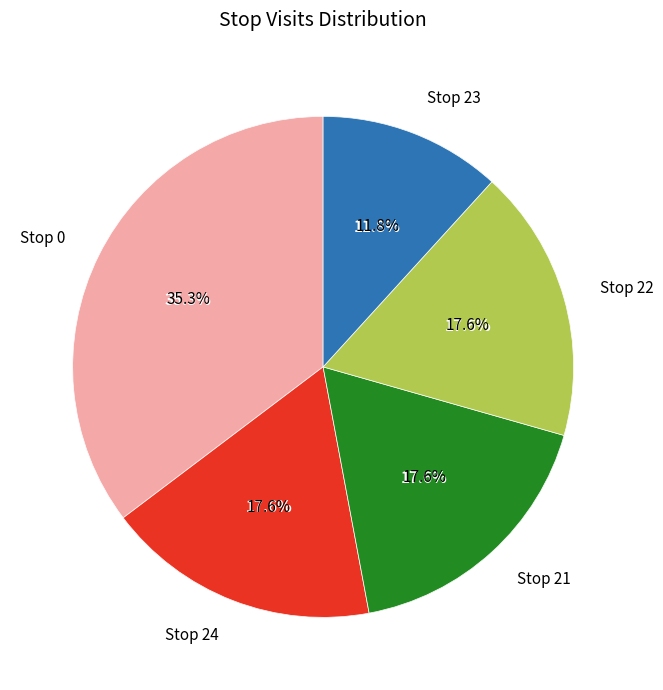

Count the number of slices in the pie.

5